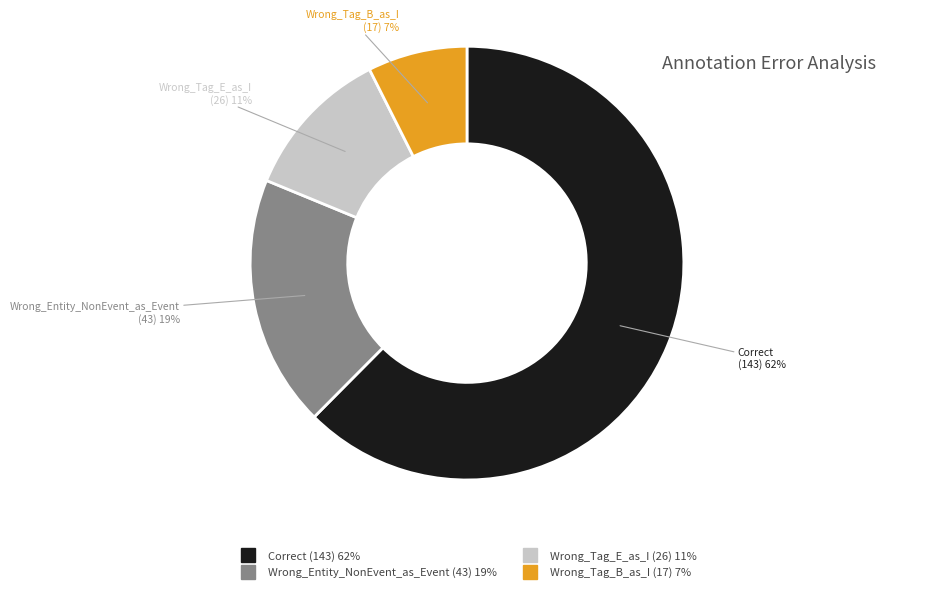

Which category has the biggest portion of the pie?

Correct